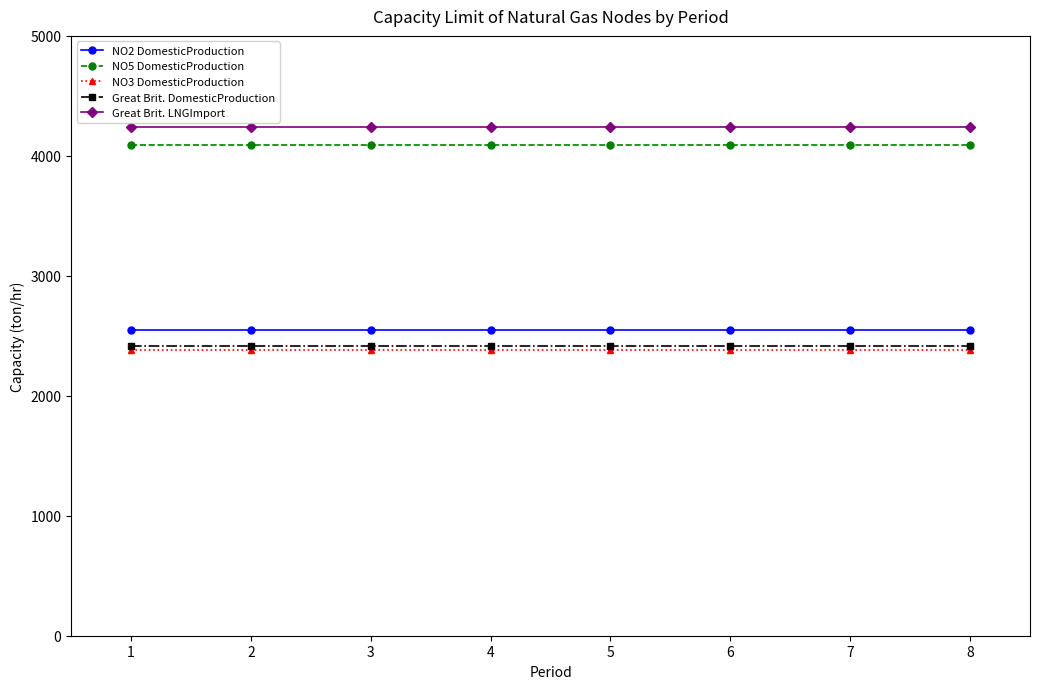

What is the difference between the highest and lowest values at 7?

1856.4